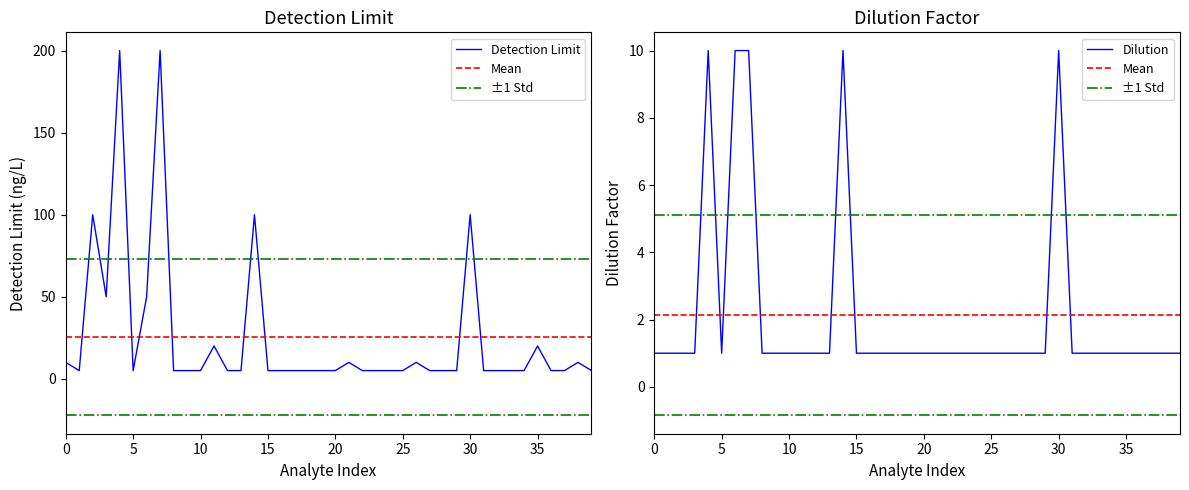

How many values in the Detection Limit series exceed 5?

13